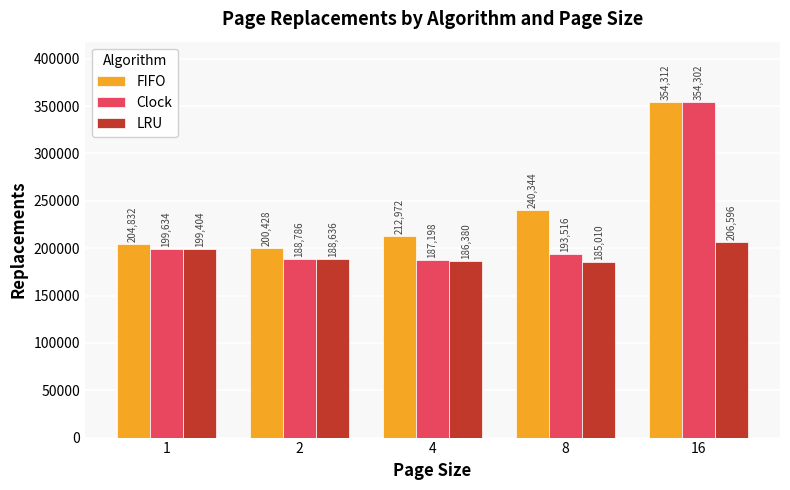

Does the chart contain stacked bars?

No